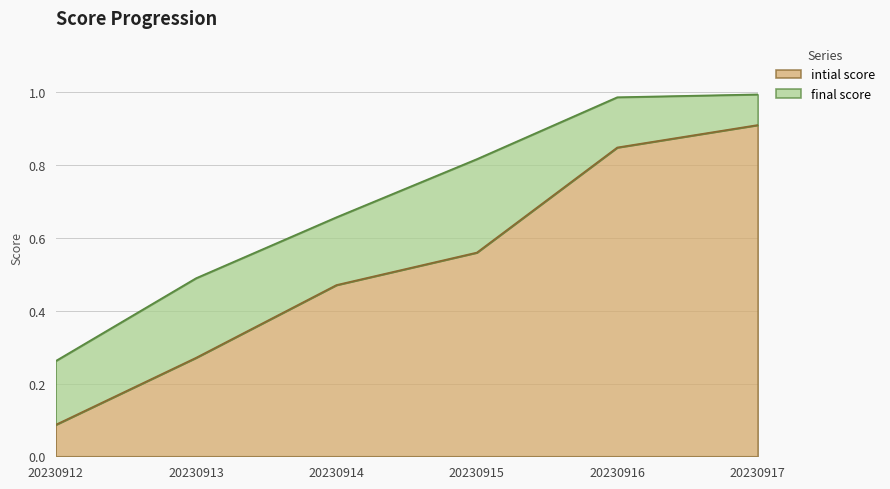

What is the approximate value of intial score at 20230912?

0.1